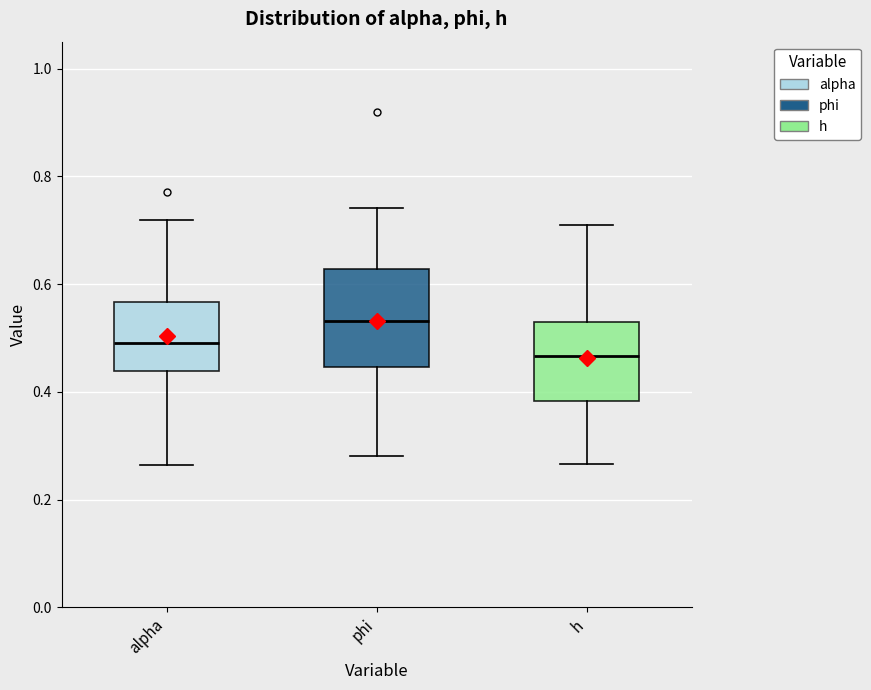

Reading left to right, read every box against the y-axis: the position of its median line, the range the box covers, and the ends of its whiskers. The values are not printed on the chart, so give them approximately, as read against the axis.

alpha: median 0.50, box 0.44 to 0.56, whiskers 0.26 to 0.72
phi: median 0.54, box 0.44 to 0.62, whiskers 0.28 to 0.74
h: median 0.46, box 0.38 to 0.54, whiskers 0.26 to 0.70